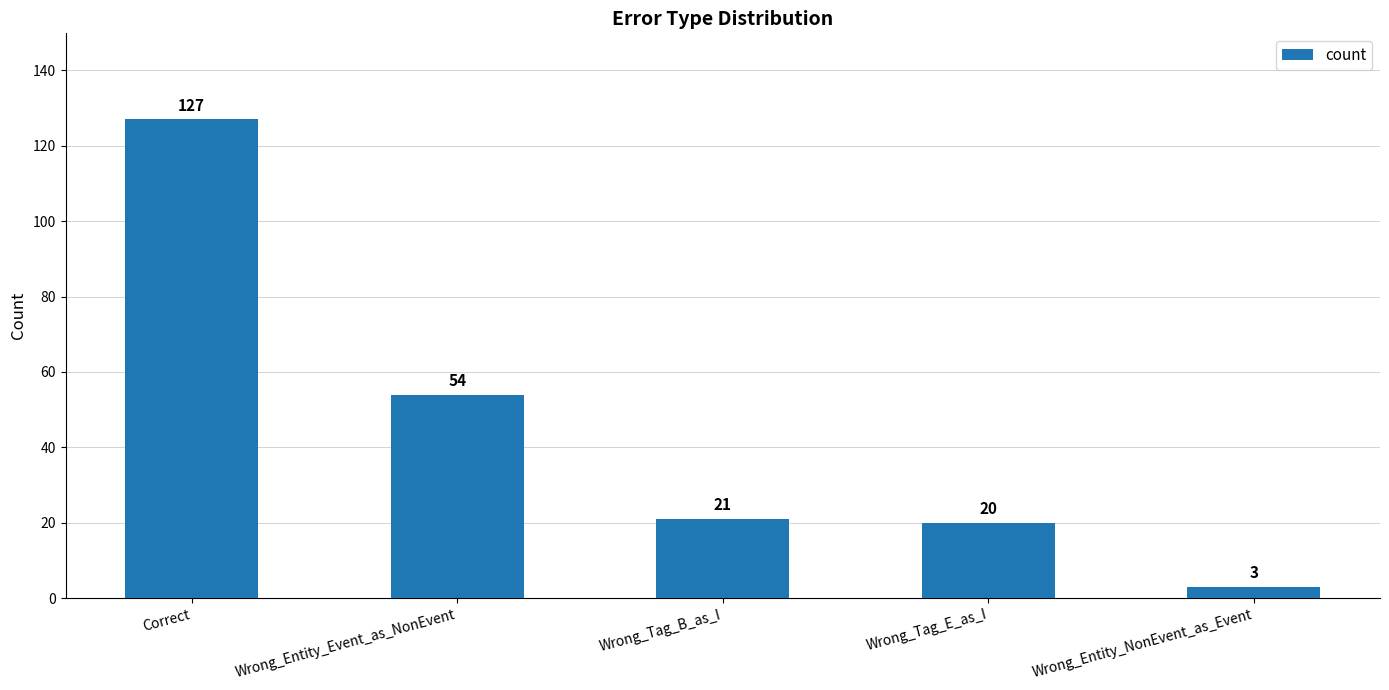

Does the chart contain any negative values?

No